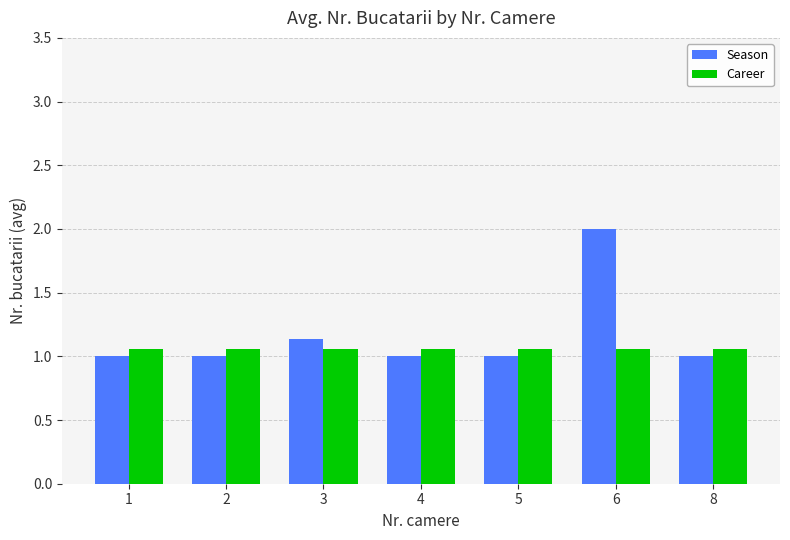

Which label corresponds to the largest value in the chart?

6